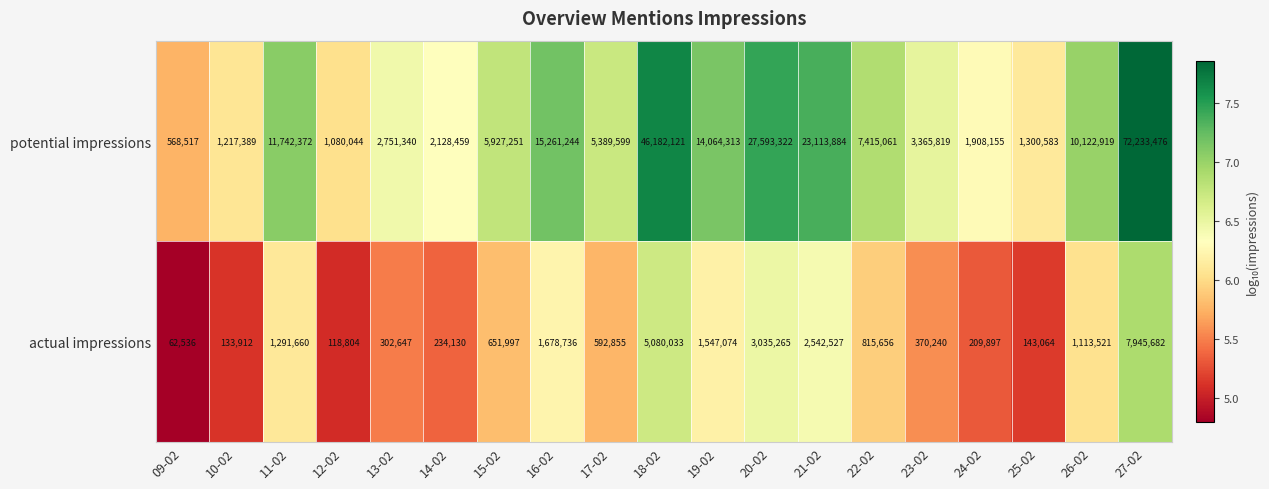

List the series in order of their overall mean, lowest first.

actual impressions, potential impressions